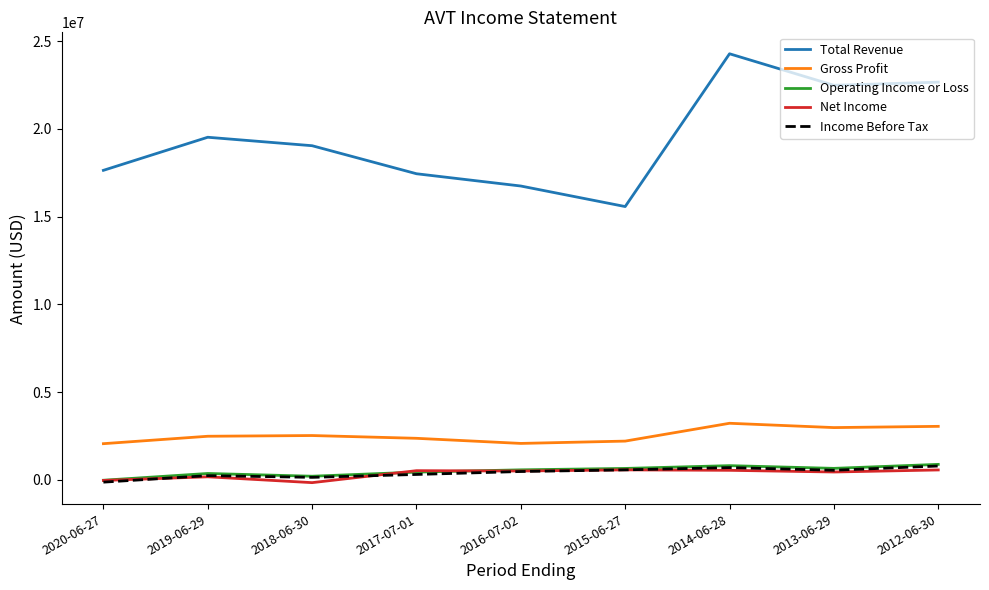

True or false: Operating Income or Loss and Gross Profit cross at least once.

False